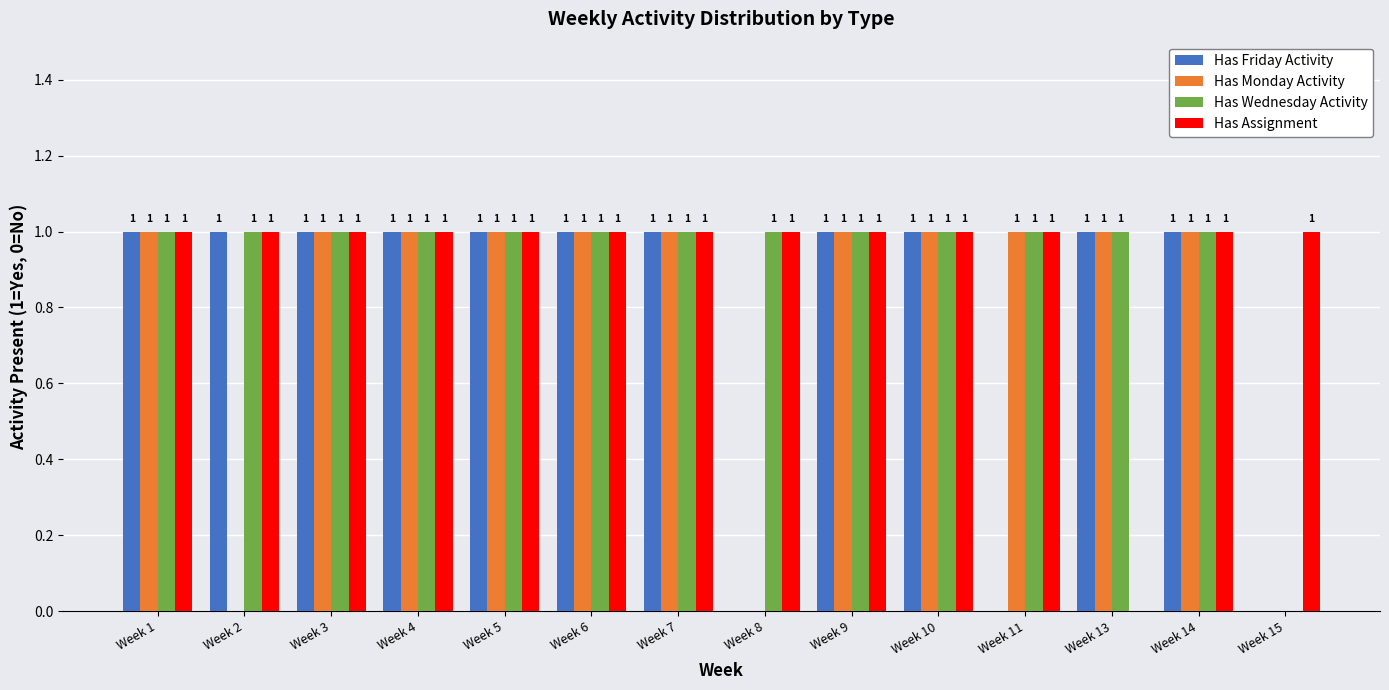

Between Week 3 and Week 11, which series saw the biggest shift?

Has Friday Activity